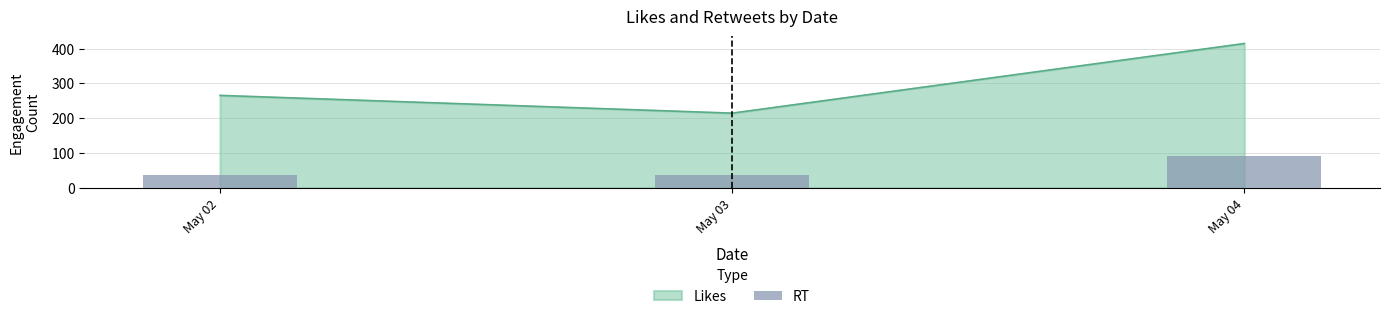

True or false: the data shows 35.6 at May 03.

True